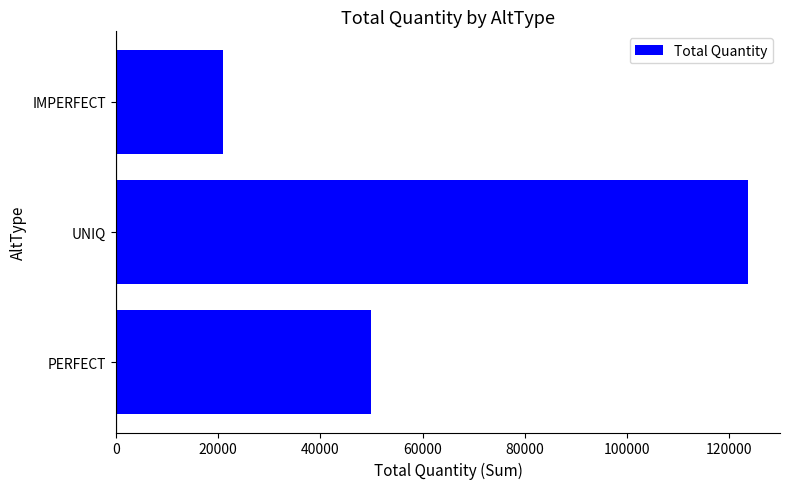

Which label corresponds to the smallest value in the chart?

IMPERFECT